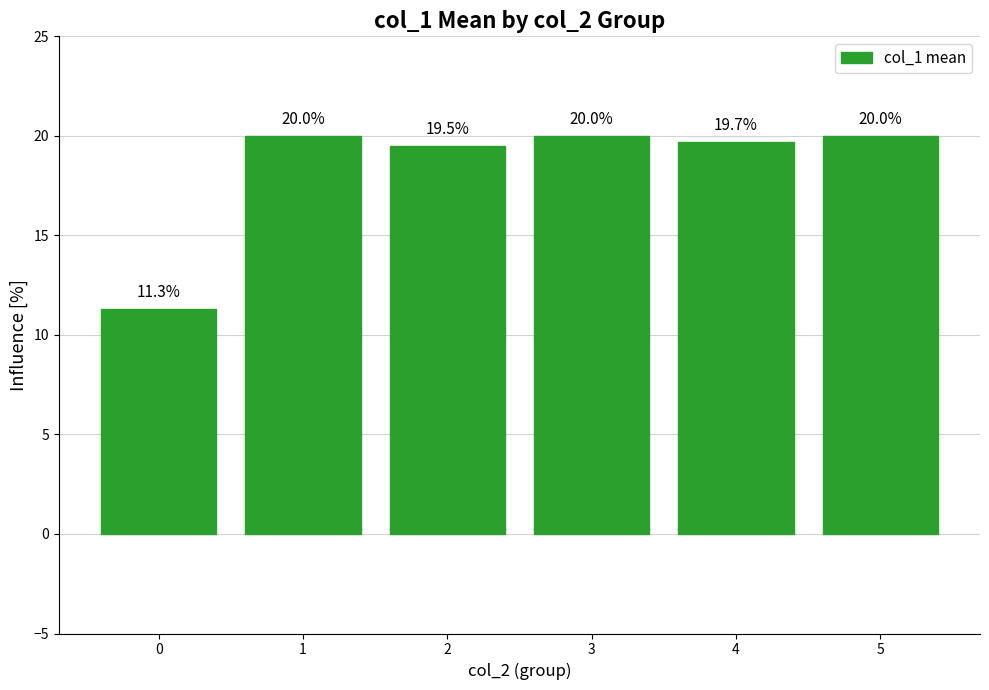

Reading left to right, extract all data points from this chart.

0=11.3	1=20.0	2=19.5	3=20.0	4=19.7	5=20.0